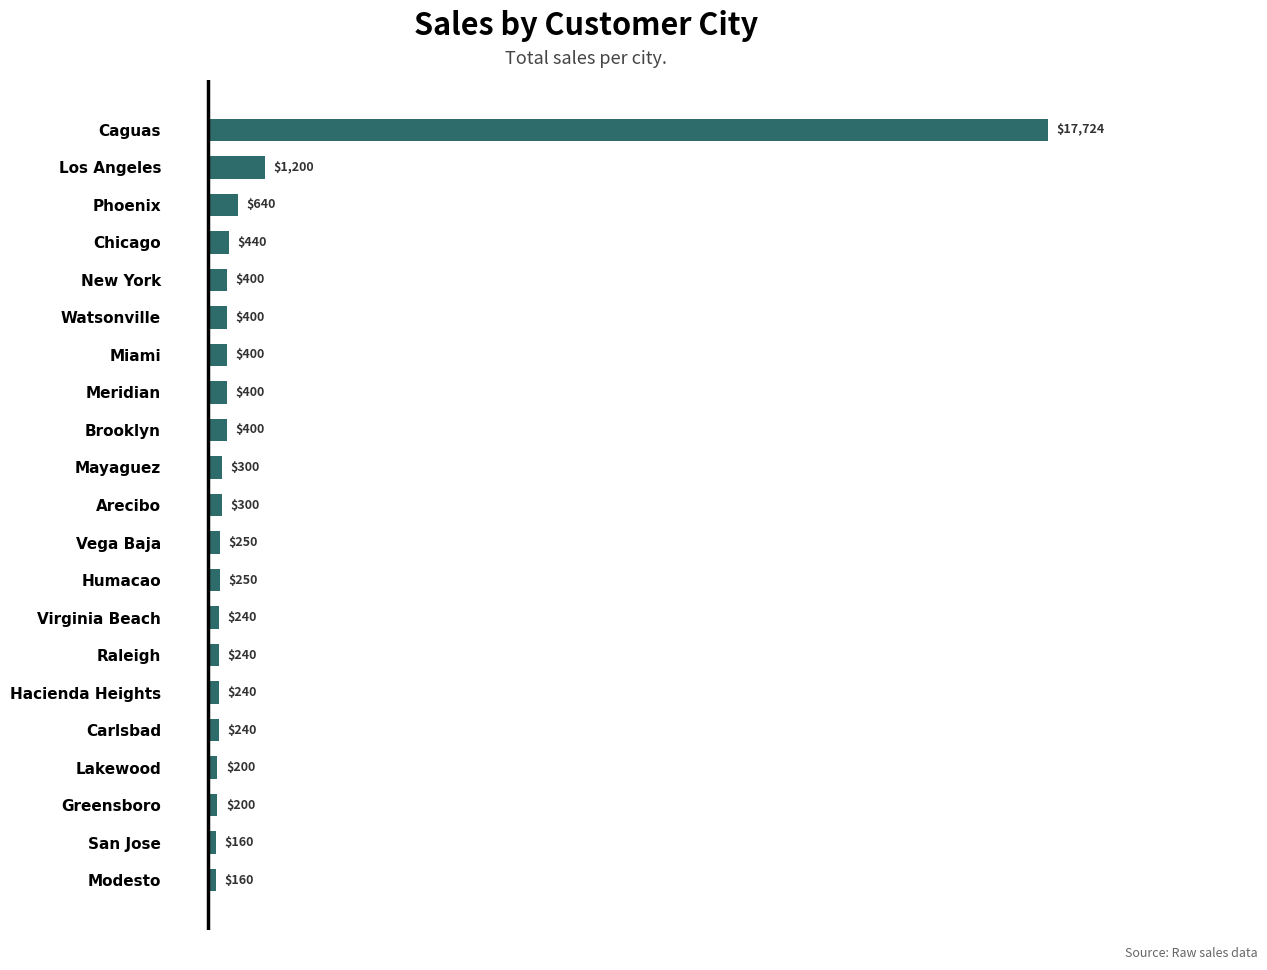

Count the number of data series in this chart.

1